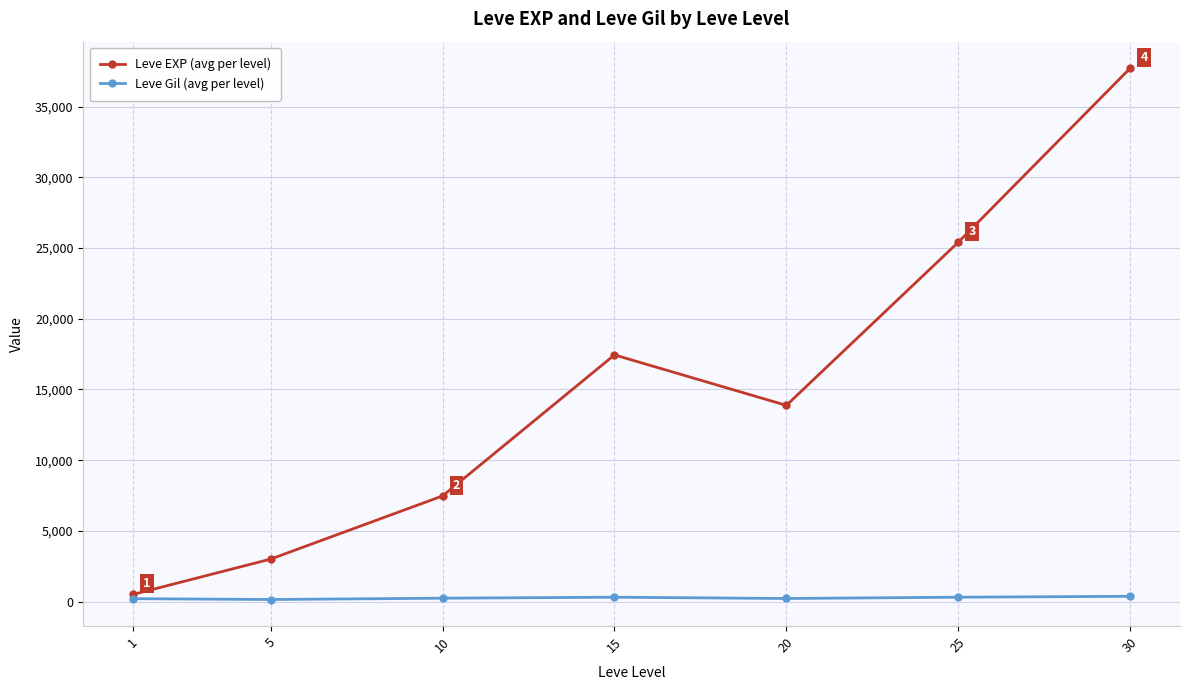

Rank the series at 10 from lowest to highest value.

Leve Gil (avg per level), Leve EXP (avg per level)